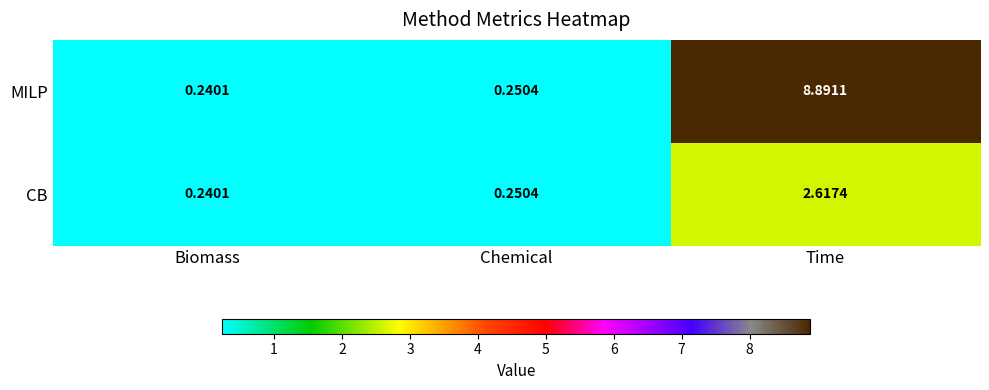

Which series has the widest spread of values?

MILP